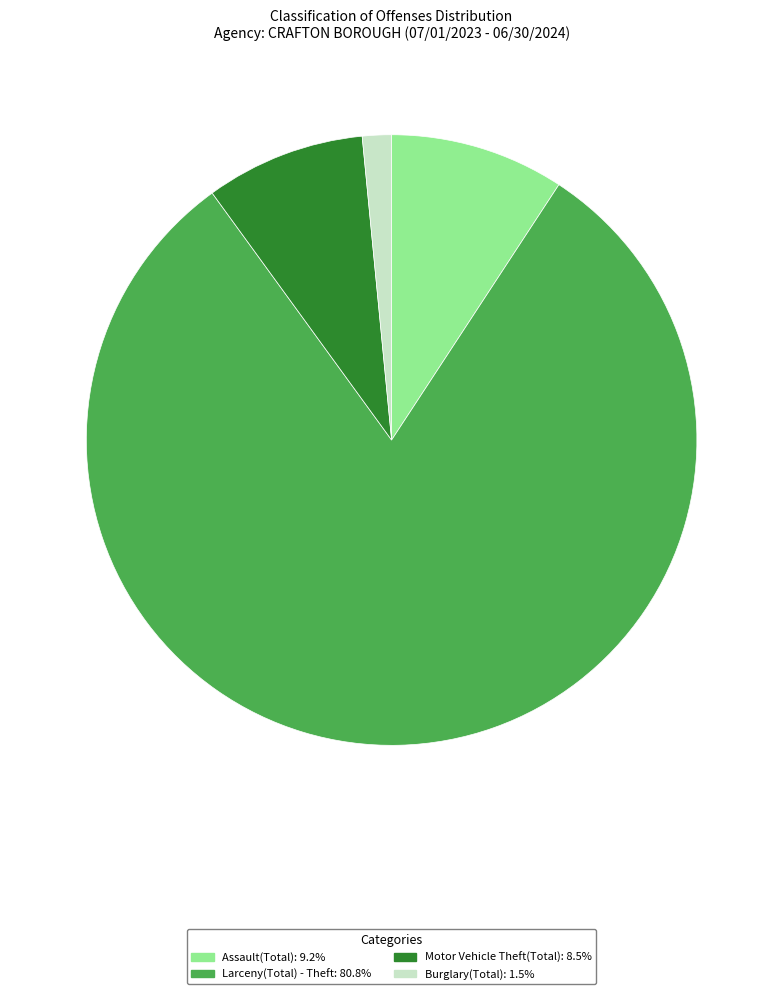

Does any single category account for the majority?

Yes